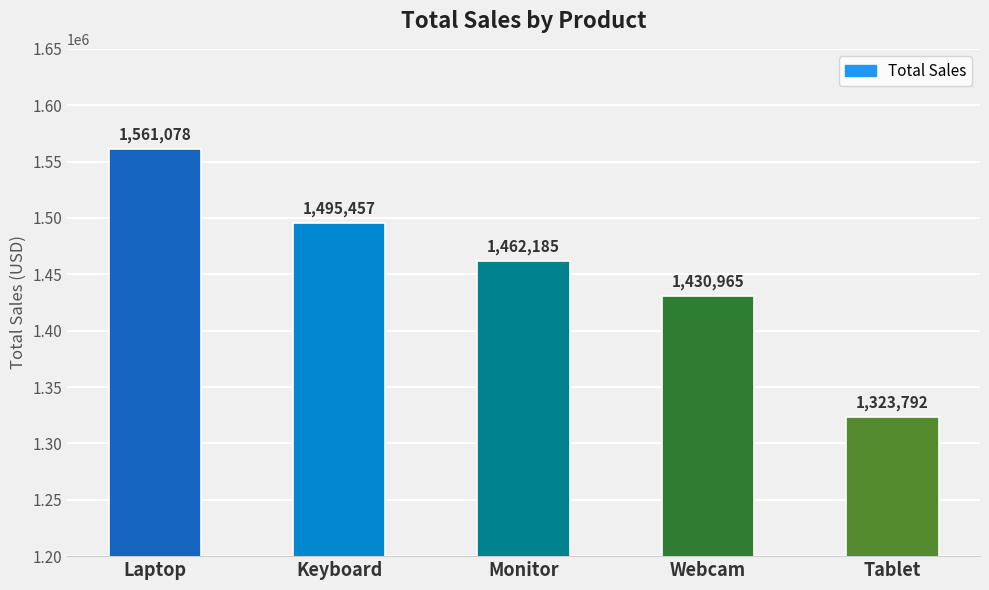

What is the difference between the maximum and second lowest values?

130113